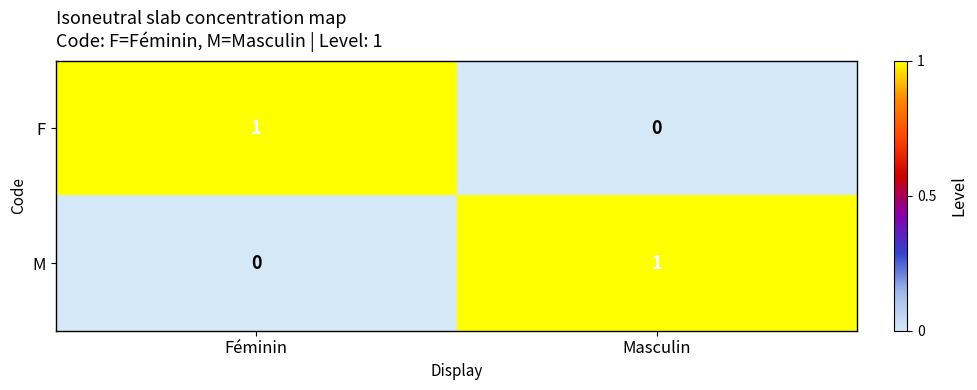

At which label does F reach its peak?

Féminin